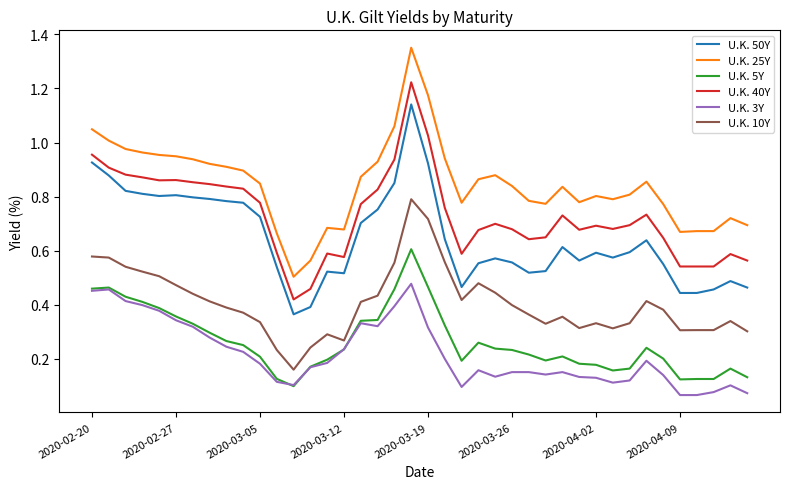

True or false: U.K. 3Y and U.K. 50Y cross at least once.

False